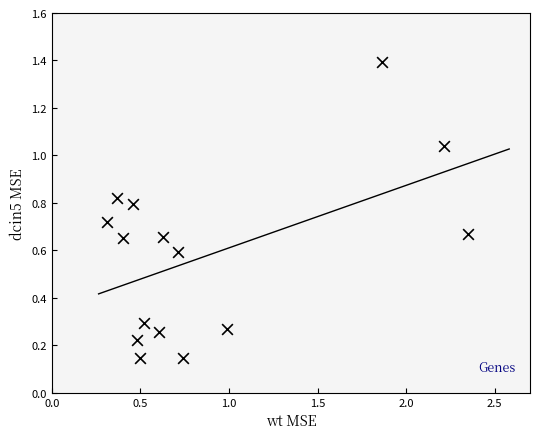

What is the range of Y values (max minus min)?

1.2